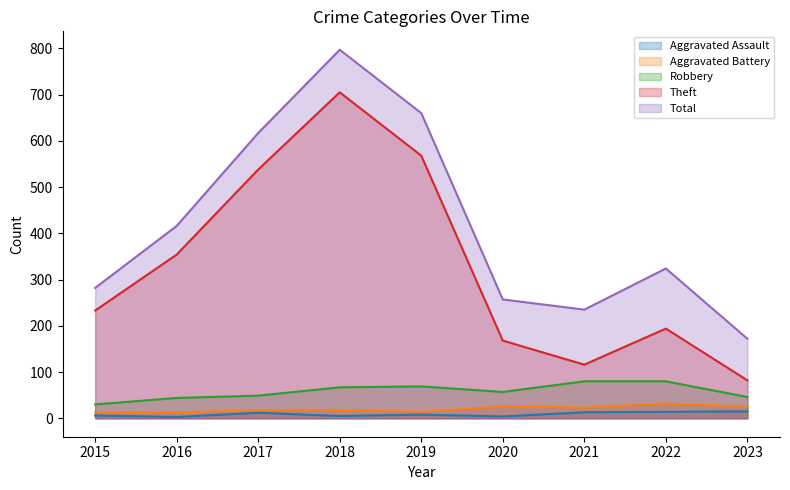

How many interior local valleys does the Total series have?

1